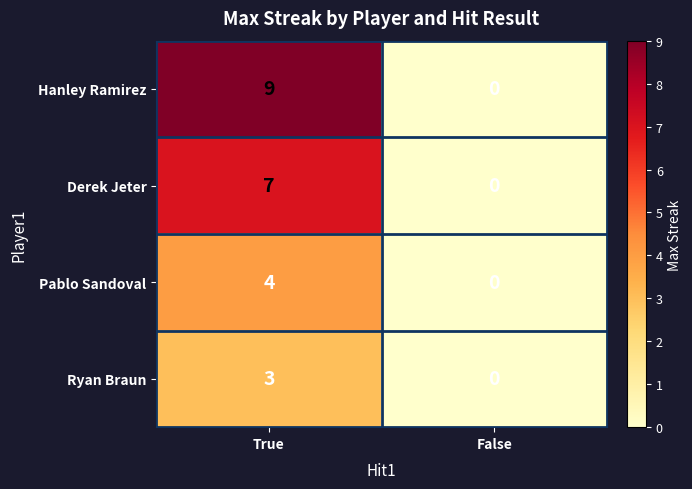

What is the sum of the Pablo Sandoval values at True and False?

4